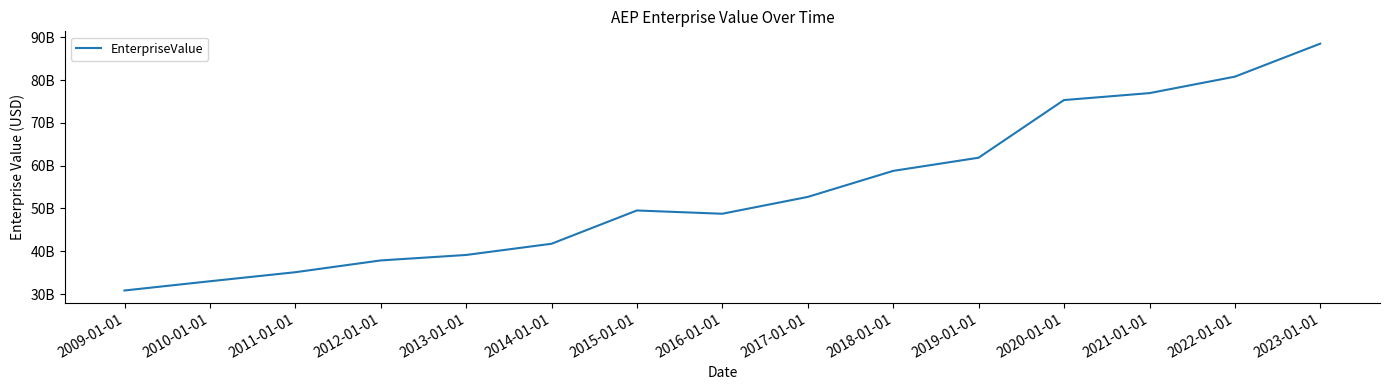

Does the chart have visible grid lines?

No